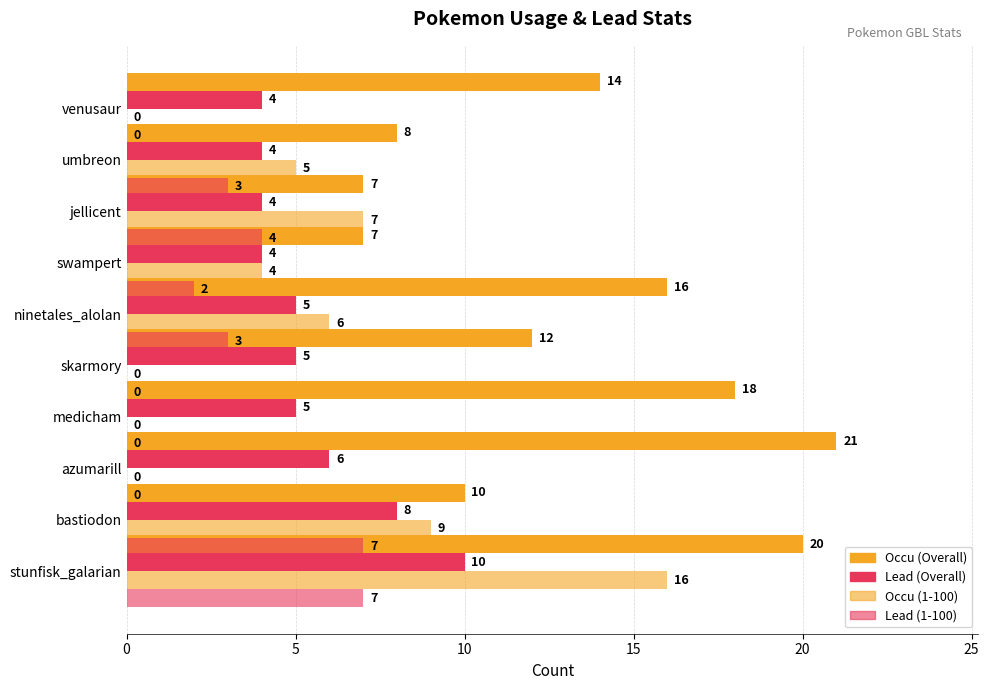

Does the chart contain any negative values?

No